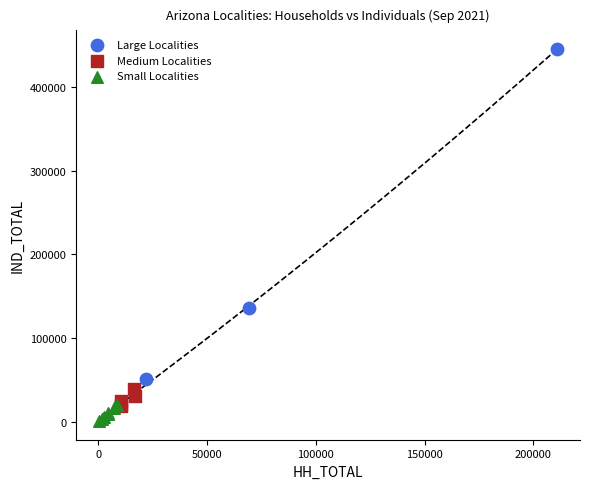

Which series reaches the maximum Y coordinate?

Large Localities